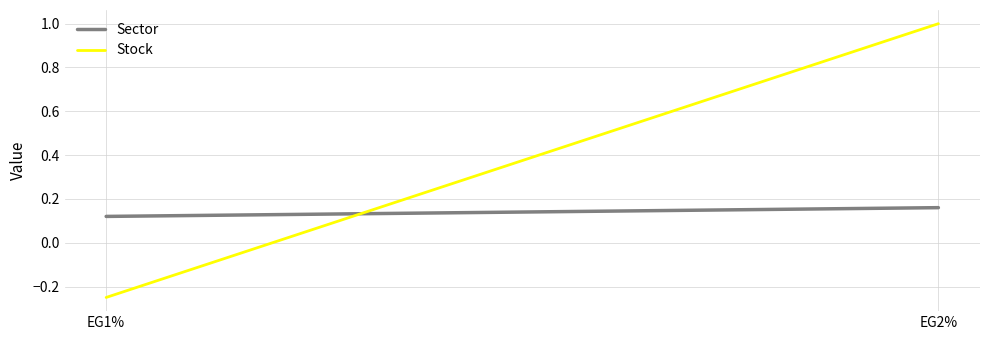

True or false: Sector has a value of 0.2 at EG2%.

True